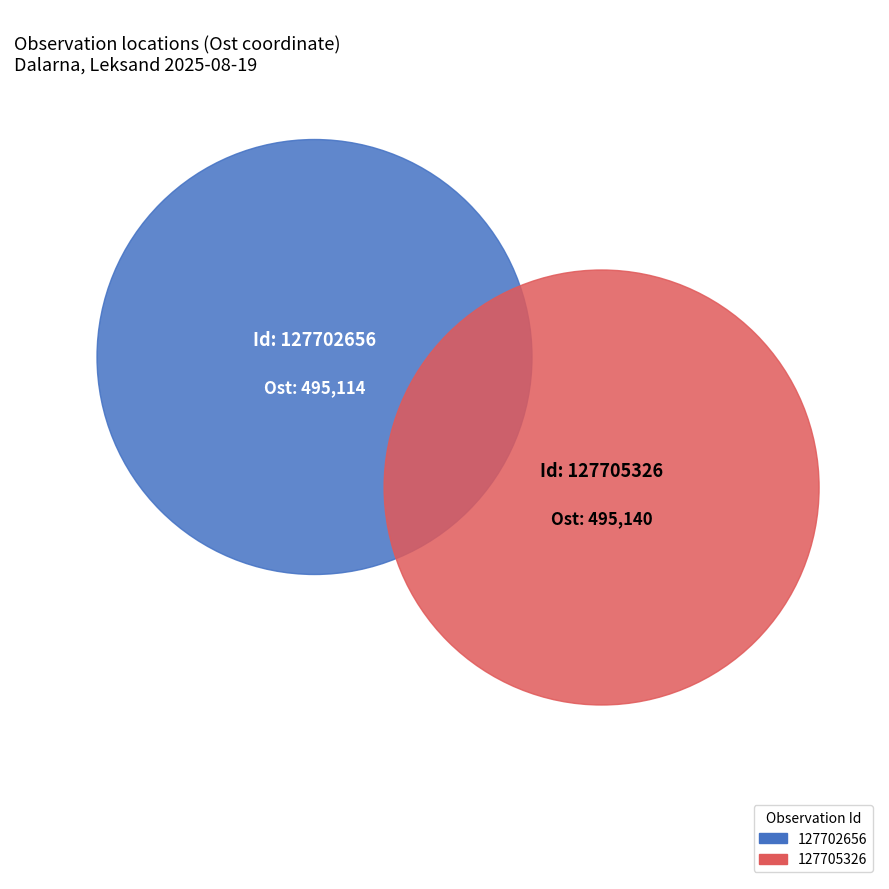

Is it true that 127702656 is 50% of the pie?

True